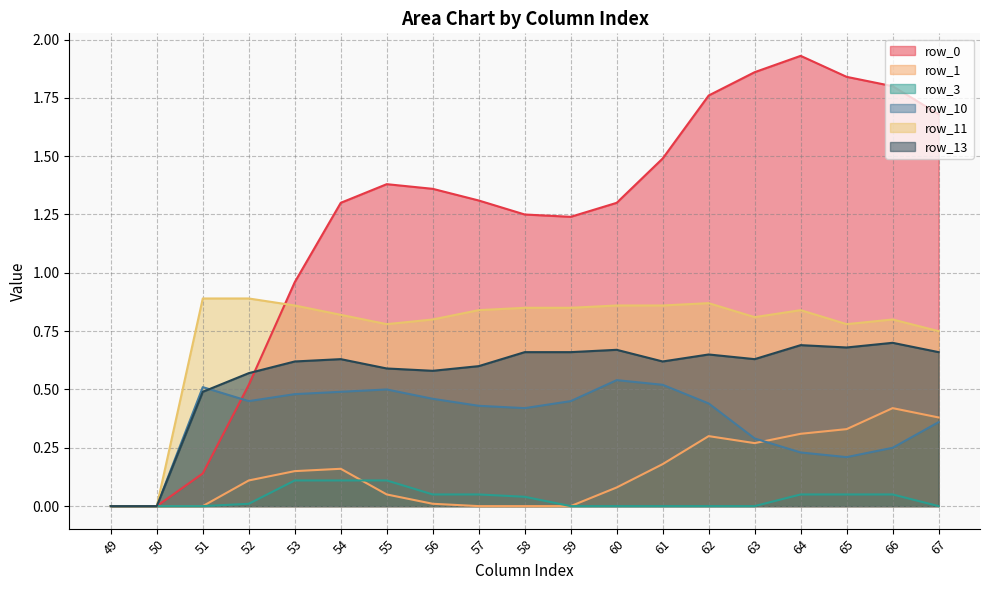

What is the value of the row_1 point at the 17th from the left?

0.3